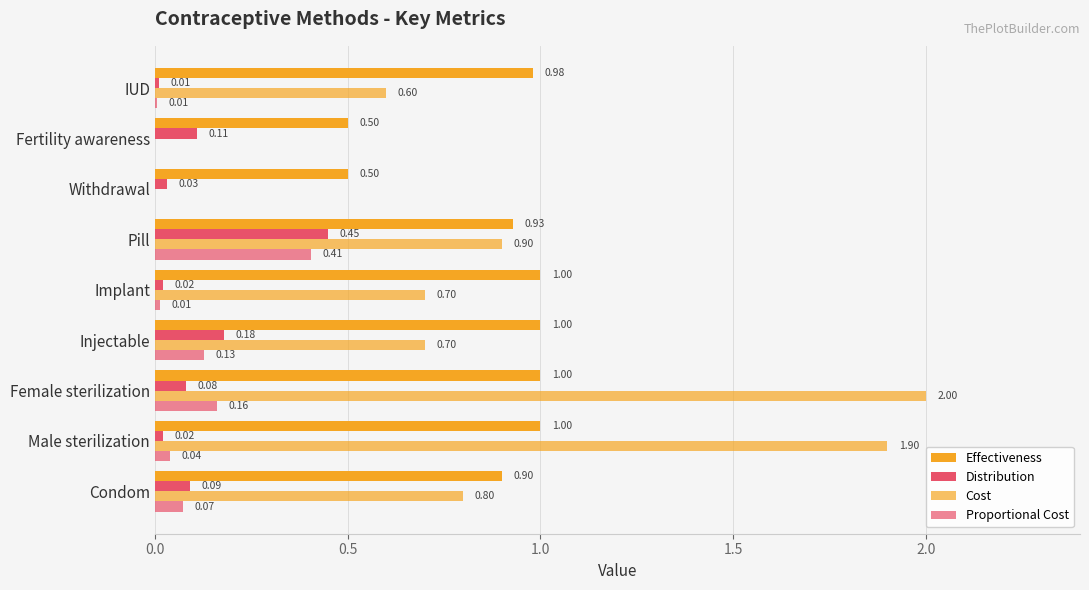

Which series has the widest spread of values?

Cost